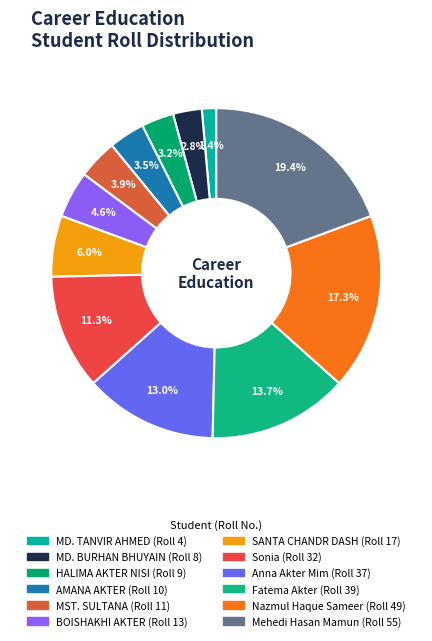

How many slices are in this pie chart?

12